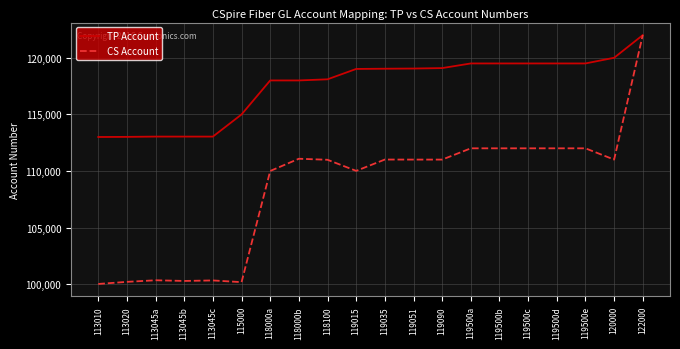

What is the total value across all series at 119500b?

231510